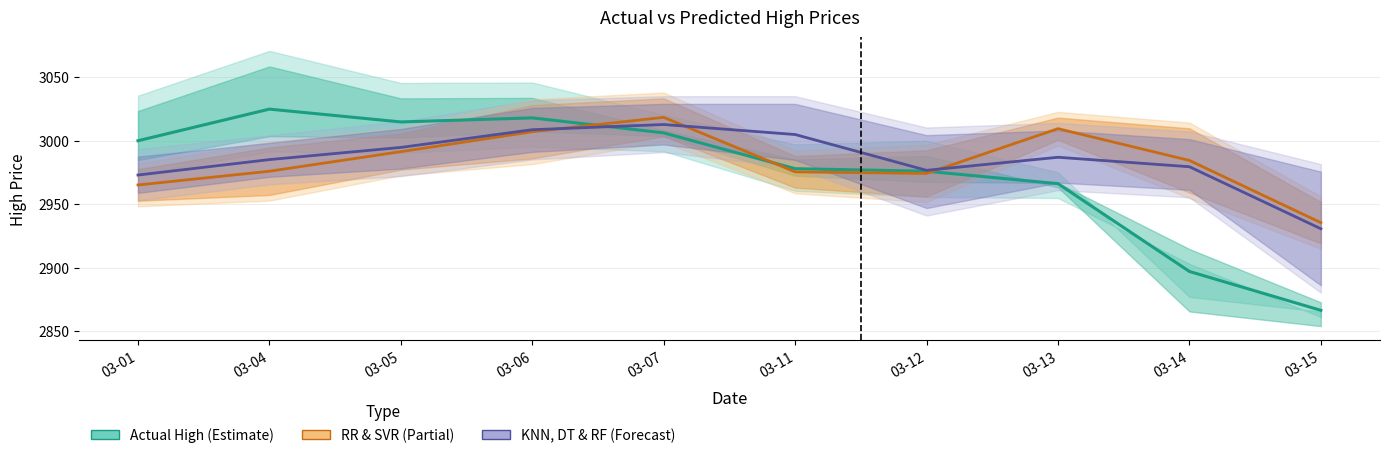

True or false: KNN, DT & RF Predicted High has a value of 2979.5 at 03-14.

True